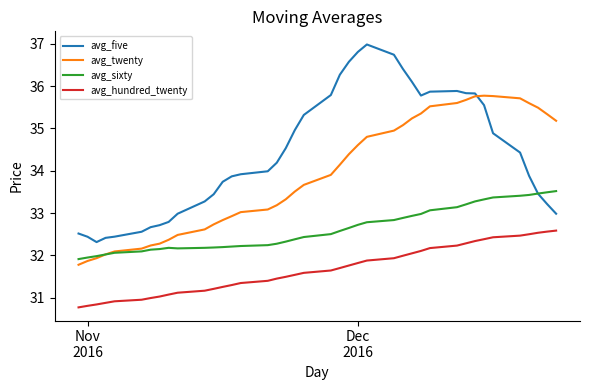

Which series has the largest range (max minus min)?

avg_five